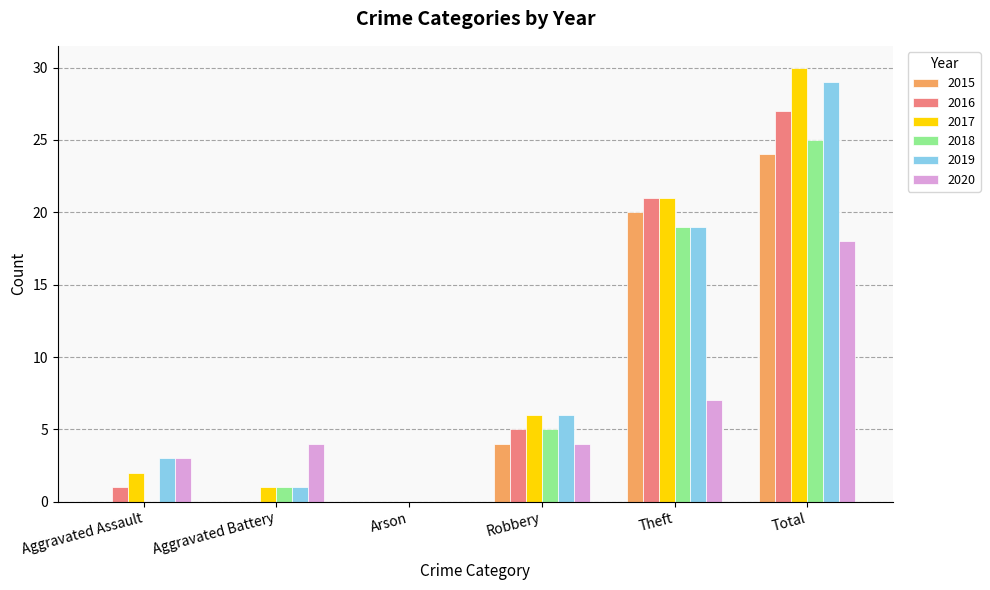

What is the approximate value of 2016 at Total?

27